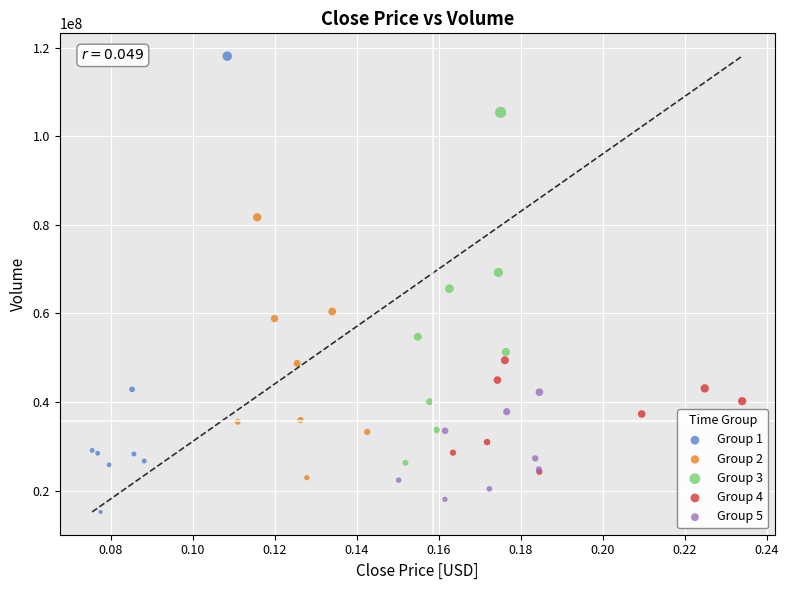

Which series reaches the minimum Y coordinate?

Group 1